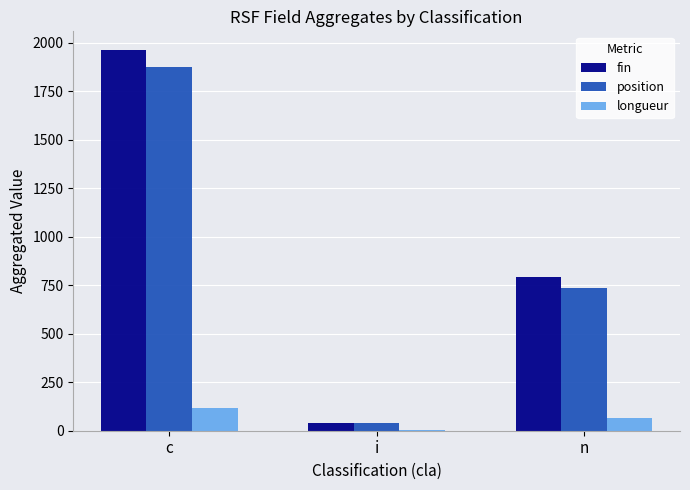

Reading left to right, what are all the values shown in this chart?

fin: c=1961	i=40	n=792
position: c=1874	i=38	n=736
longueur: c=116	i=3	n=64